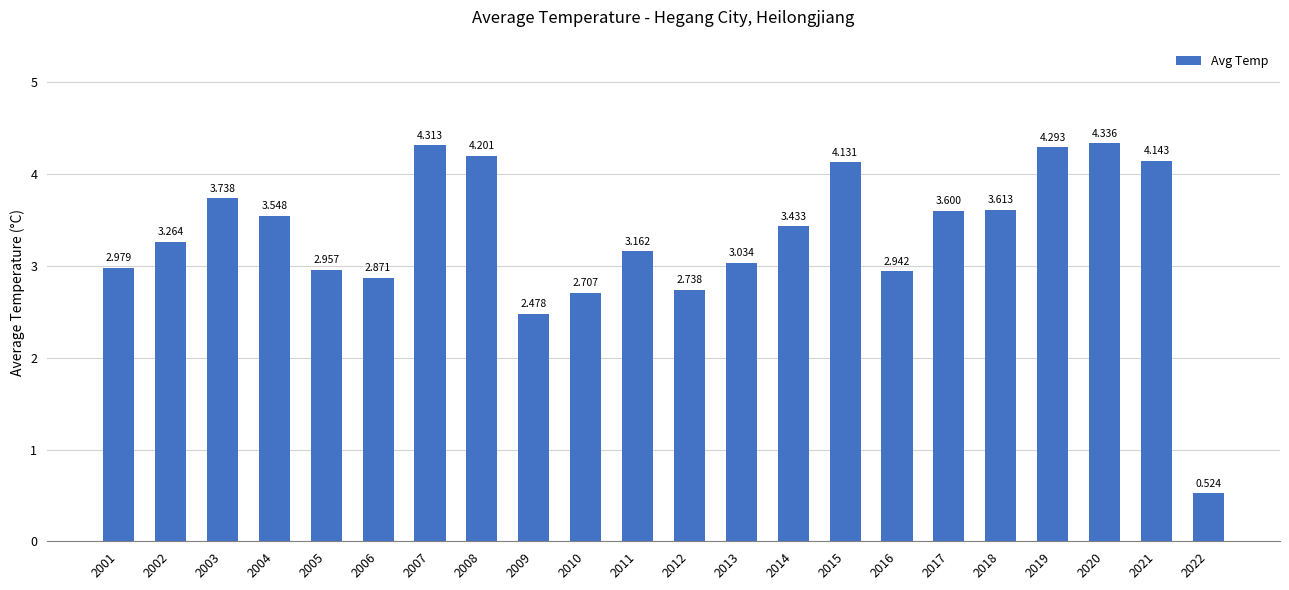

Between 2011 and 2022, which is larger?

2011